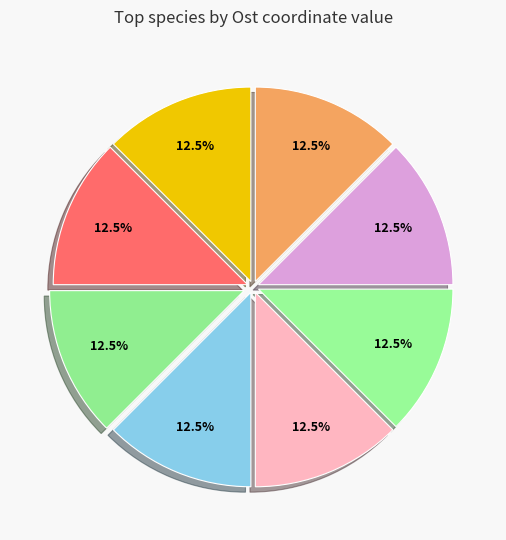

How many slices are in this pie chart?

8